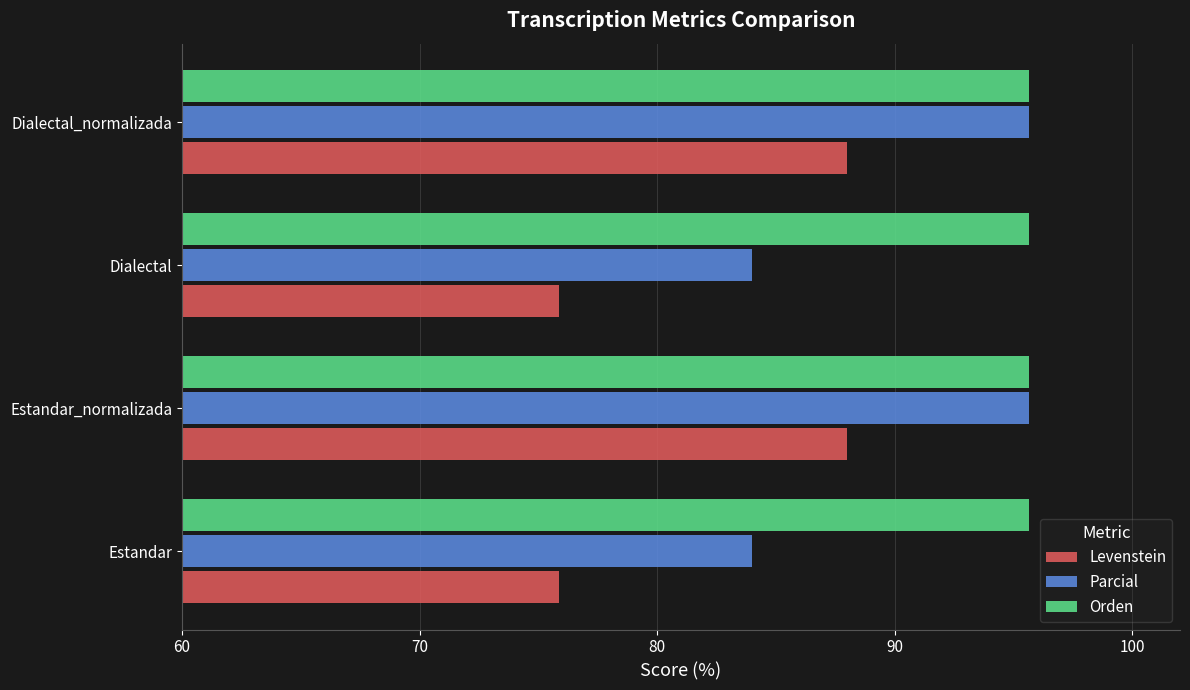

What is the maximum value shown in the chart?

95.7